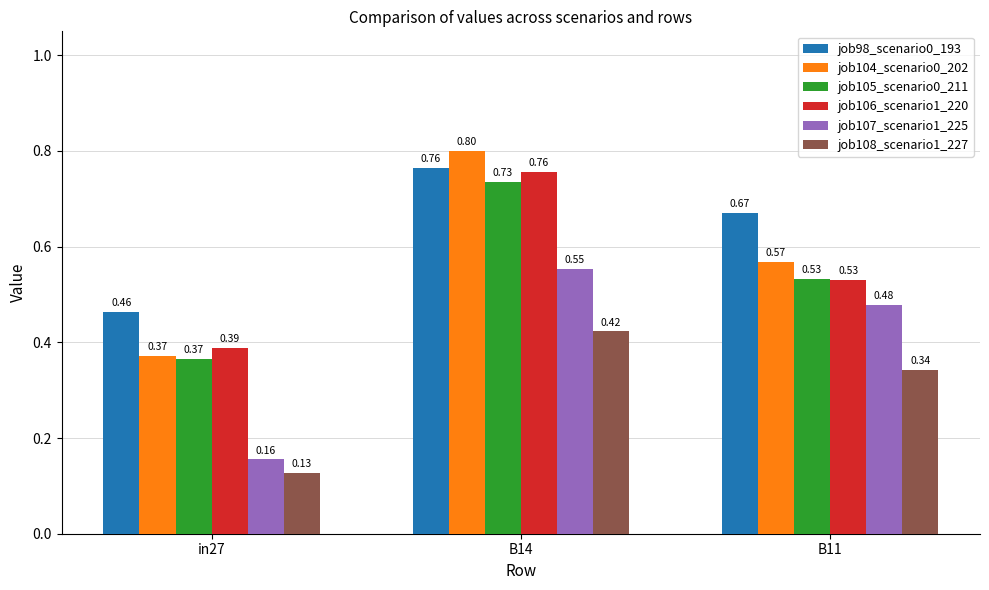

What are all the series names shown in the legend?

job98_scenario0_193, job104_scenario0_202, job105_scenario0_211, job106_scenario1_220, job107_scenario1_225, job108_scenario1_227